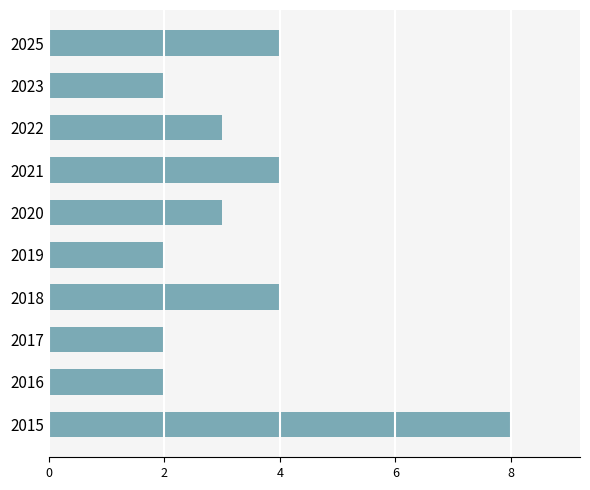

Reading bottom to top, list all the values displayed in this chart.

8	2	2	4	2	3	4	3	2	4